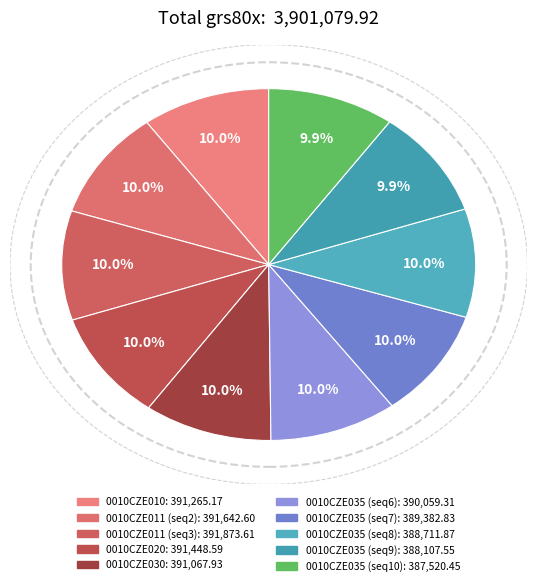

How many slices are in this pie chart?

10